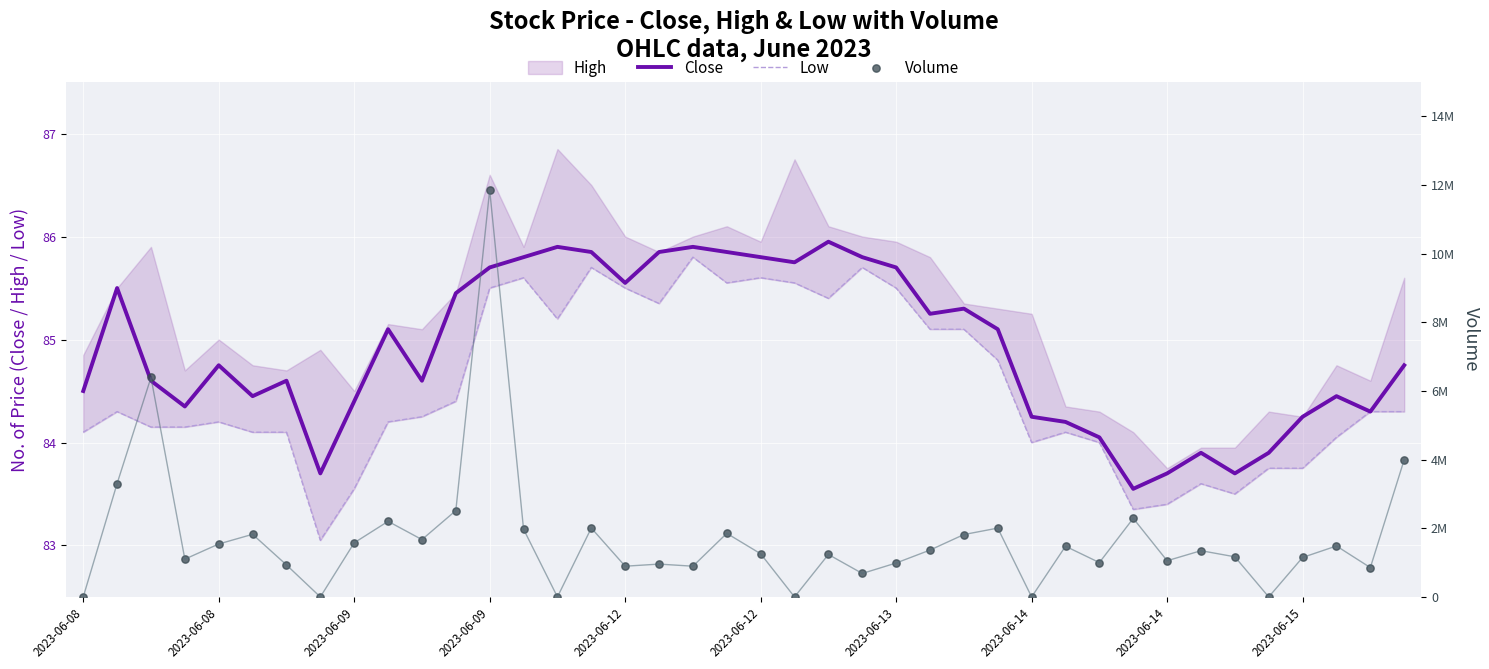

Which series reaches the minimum Y coordinate?

Volume